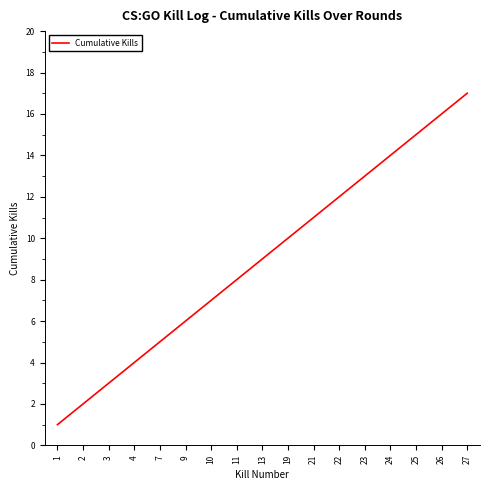

What is the maximum value shown in the chart?

17